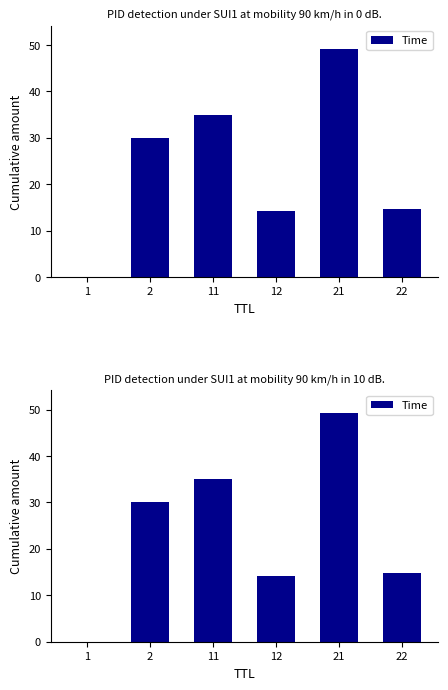

Does the chart contain stacked bars?

No